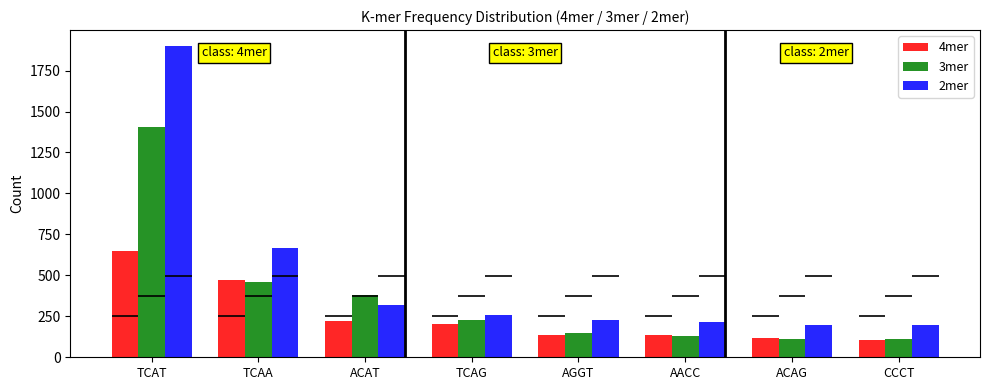

Between TCAT and ACAG, which is larger?

TCAT